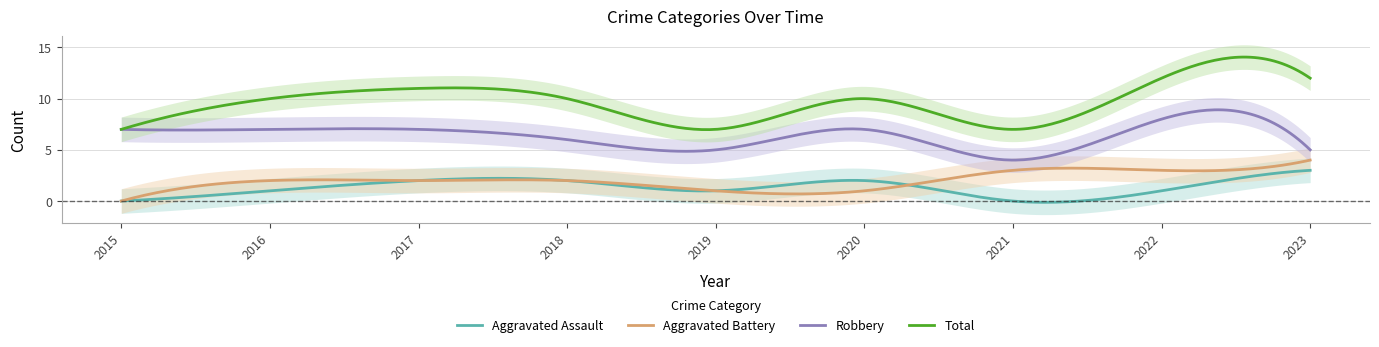

Reading left to right, list all the values displayed in this chart.

Aggravated Assault: 0	1	2	2	1	2	0	1	3
Aggravated Battery: 0	2	2	2	1	1	3	3	4
Robbery: 7	7	7	6	5	7	4	8	5
Total: 7	10	11	10	7	10	7	12	12